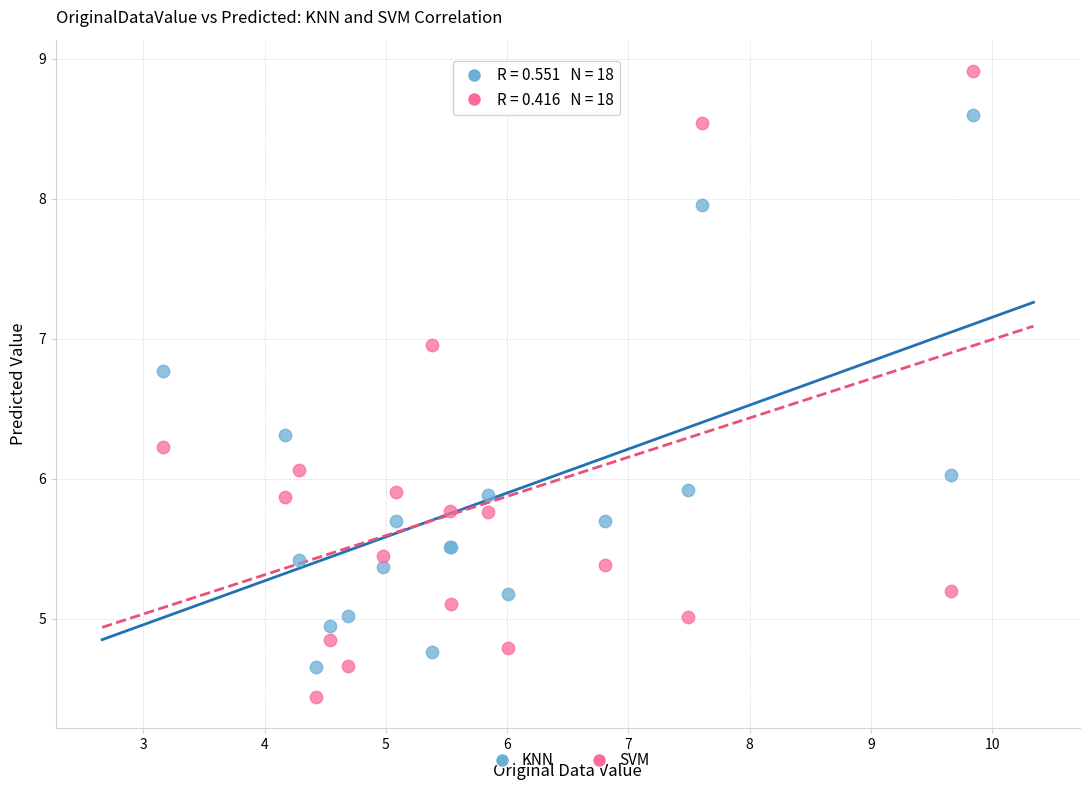

Which series reaches the minimum Y coordinate?

SVM